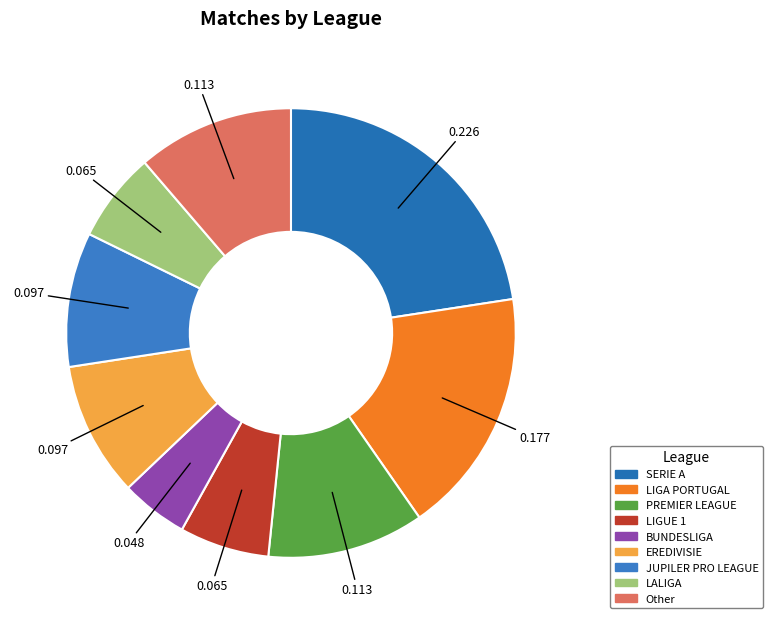

How many segments does this pie chart have?

9